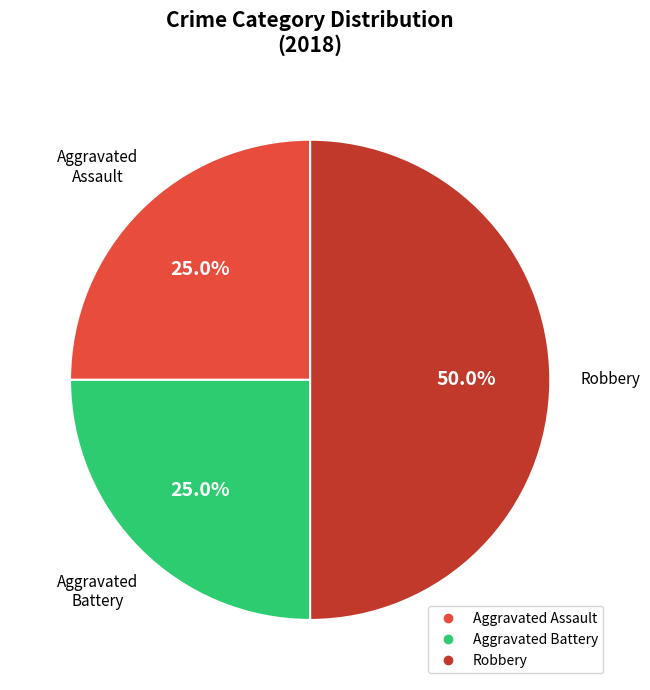

Is there any slice that represents more than half of the pie?

No